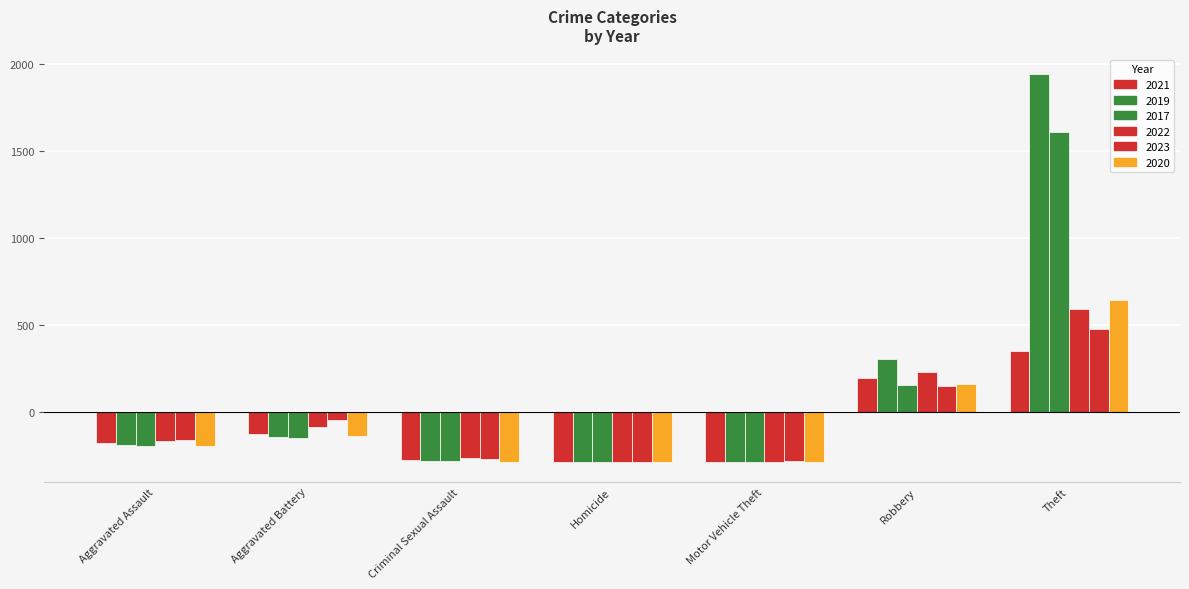

Which has a higher value, Aggravated Assault or Theft?

Theft